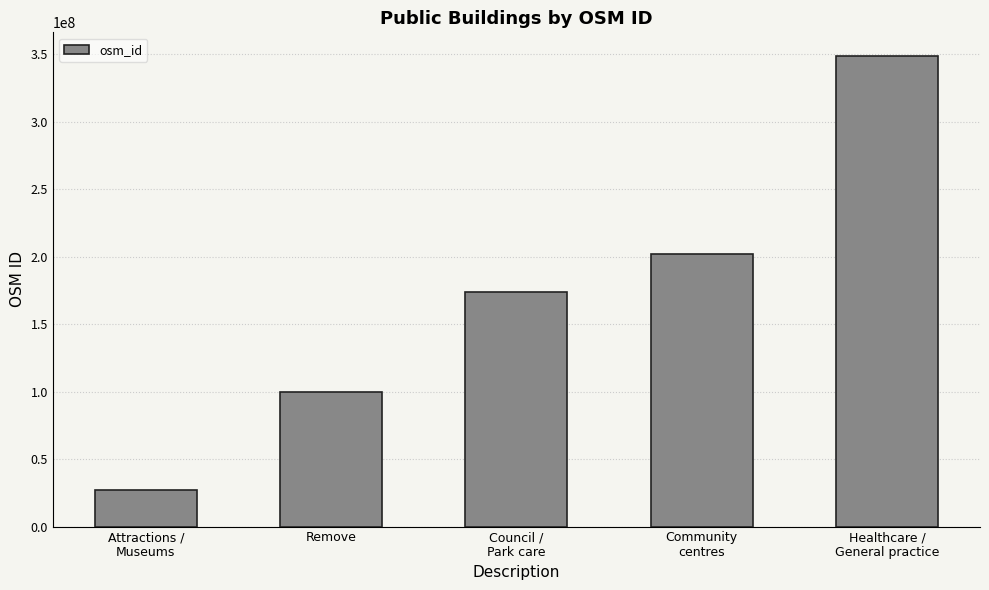

What is the label of the 4th bar from the right?

Remove